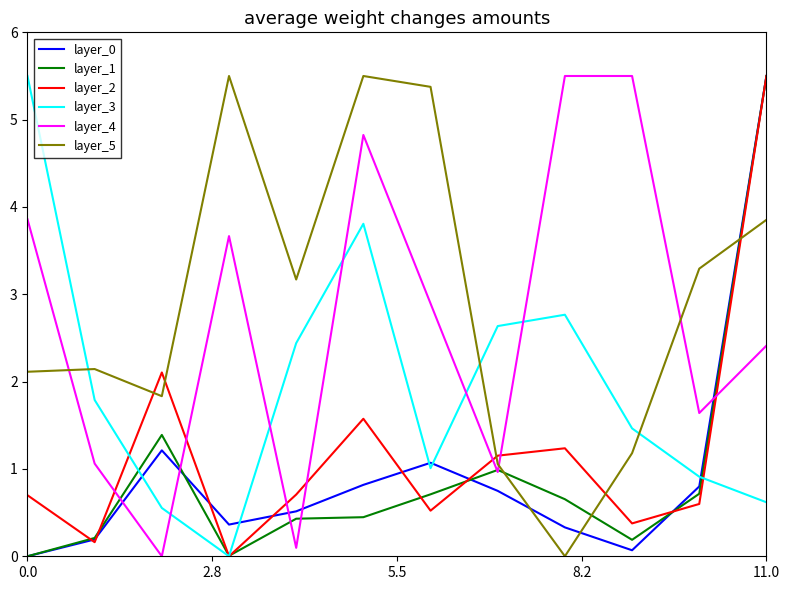

What is the maximum value shown in the chart?

5.5